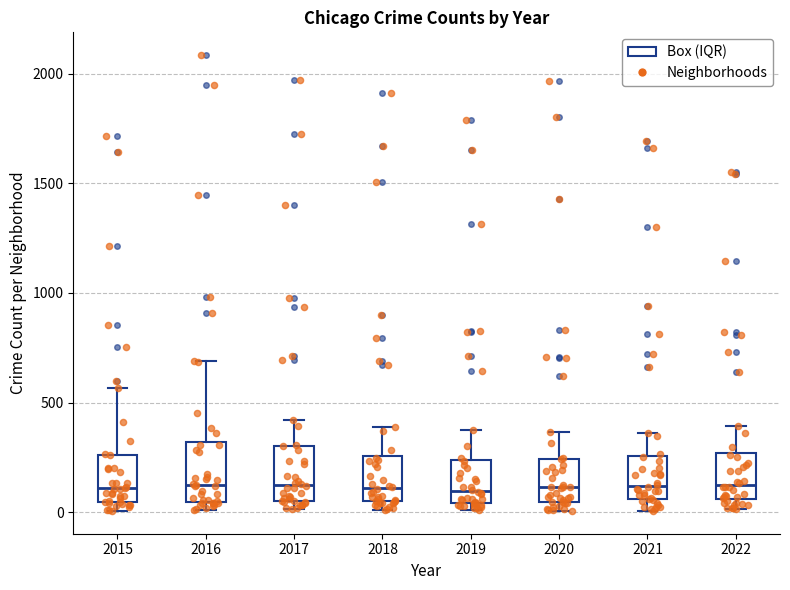

Reading left to right, transcribe this box plot: for each box, give where its median line is, the range the box spans, and where its two whiskers end, as read against the y-axis. The values are not printed on the chart, so give them approximately, as read against the axis.

2015: median 100, box 50 to 250, whiskers 0 to 550
2016: median 150, box 50 to 300, whiskers 0 to 700
2017: median 100, box 50 to 300, whiskers 0 to 400
2018: median 100, box 50 to 250, whiskers 0 to 400
2019: median 100, box 50 to 250, whiskers 0 to 400
2020: median 100, box 50 to 250, whiskers 0 to 350
2021: median 100, box 50 to 250, whiskers 0 to 350
2022: median 150, box 50 to 250, whiskers 0 to 400